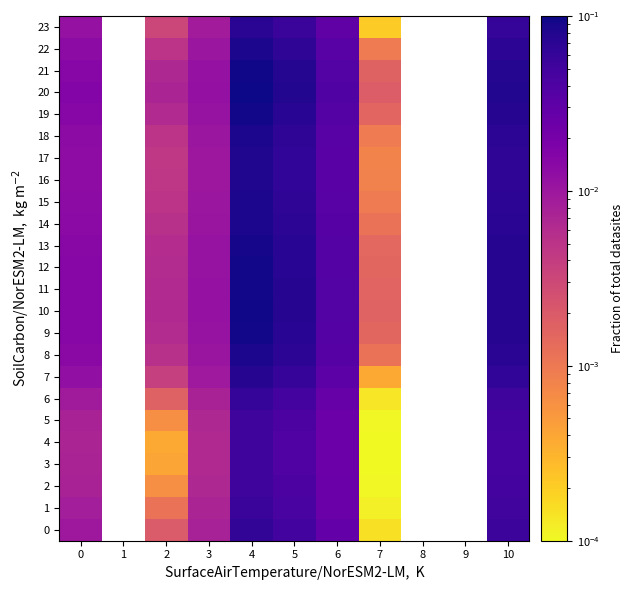

At which category is the sum across all series the highest?

4